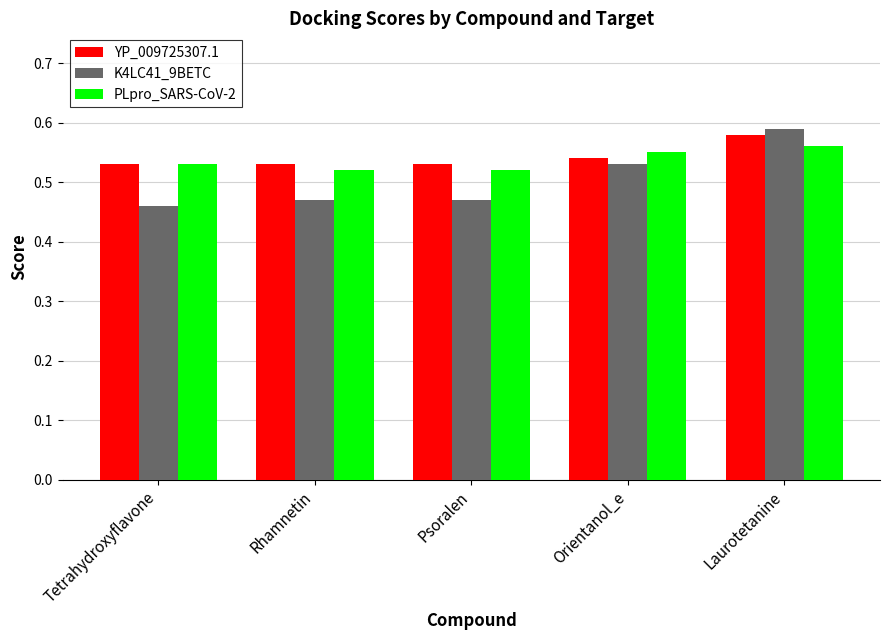

True or false: K4LC41_9BETC has a value of 0.2 at Tetrahydroxyflavone.

False